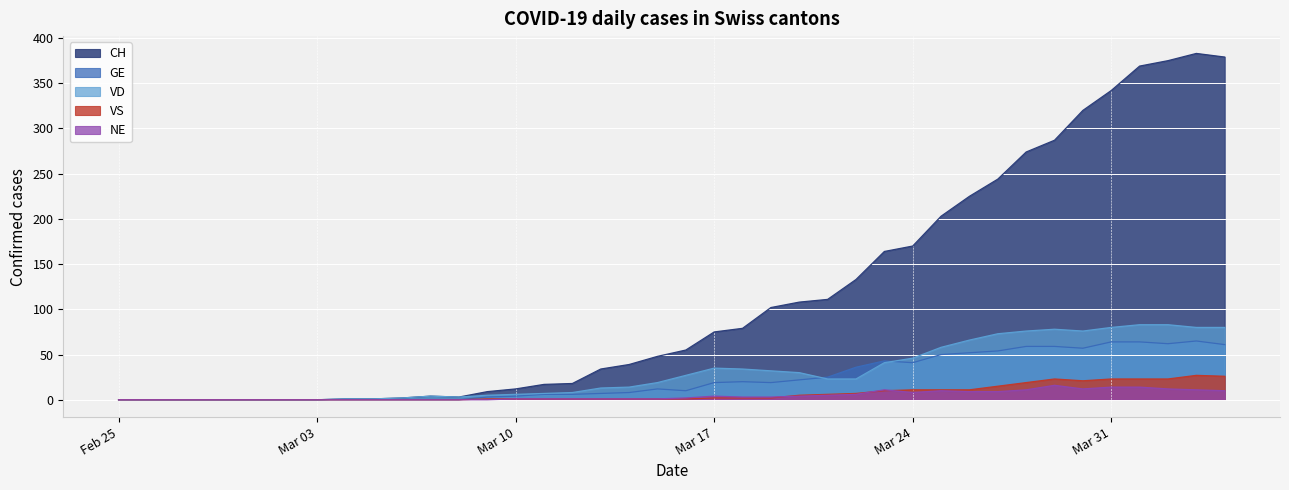

The VS series shows -18 at Feb 25. True or false?

False